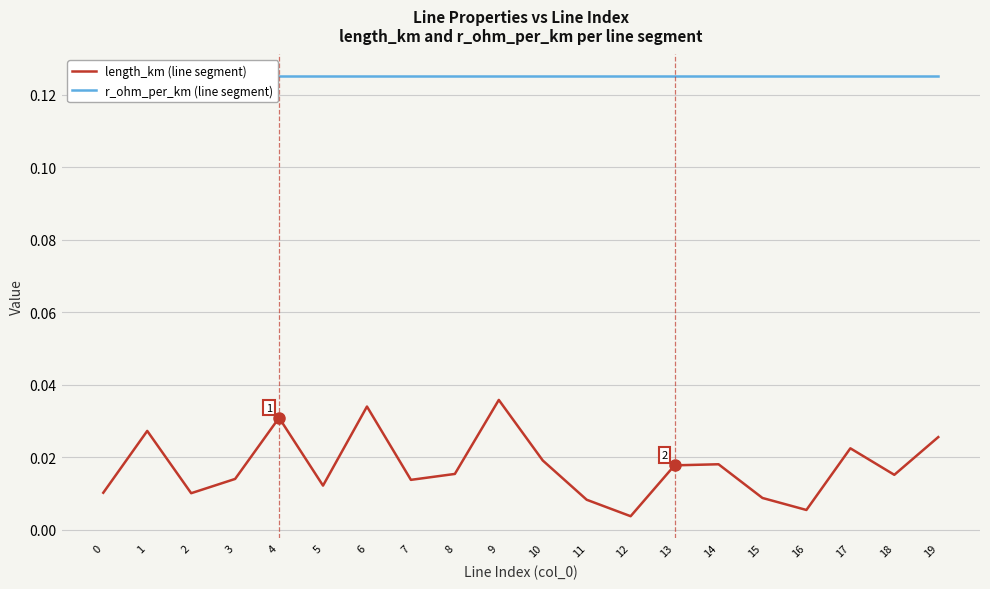

At which category does the chart reach its minimum across all series?

12